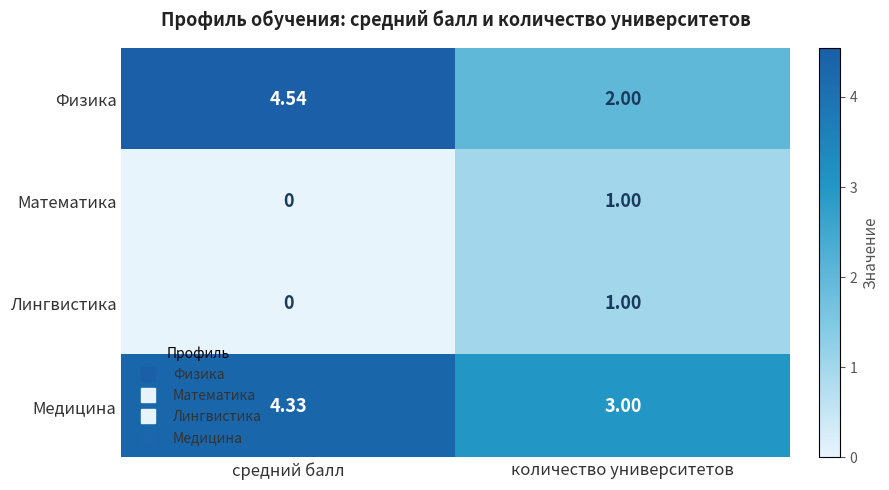

Which category has the highest value in the Физика series?

средний балл